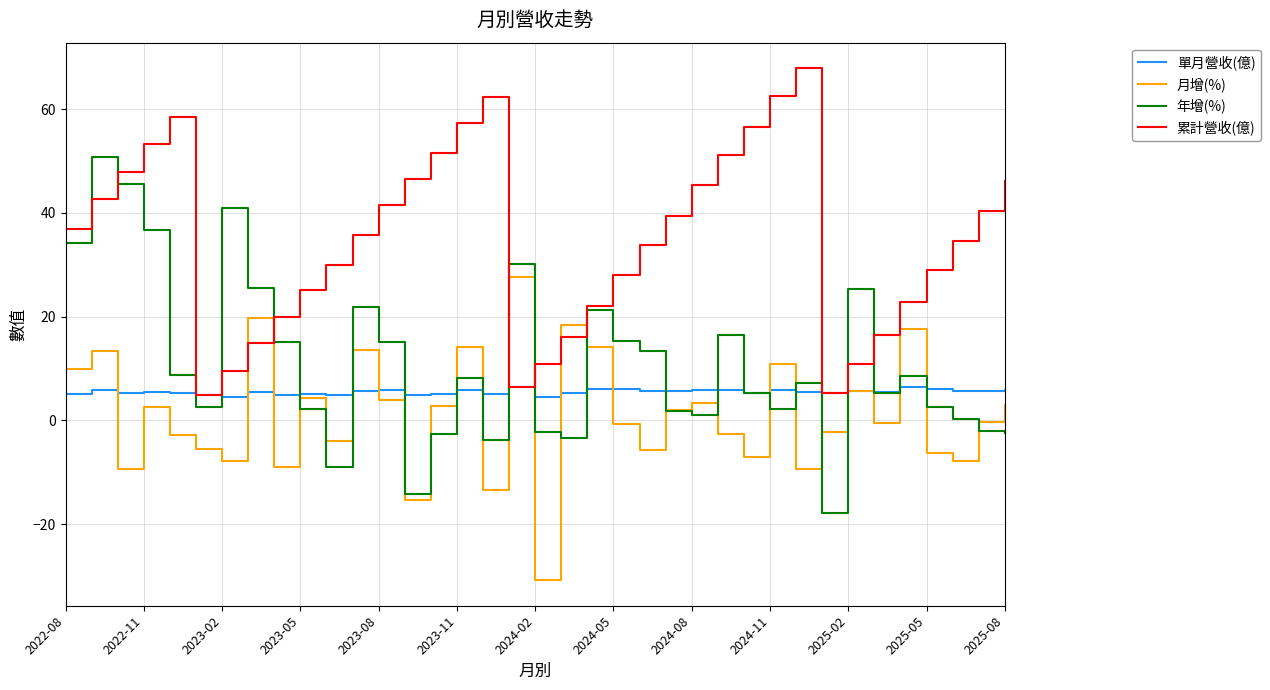

True or false: 月增(%) and 累計營收(億) cross at least once.

True